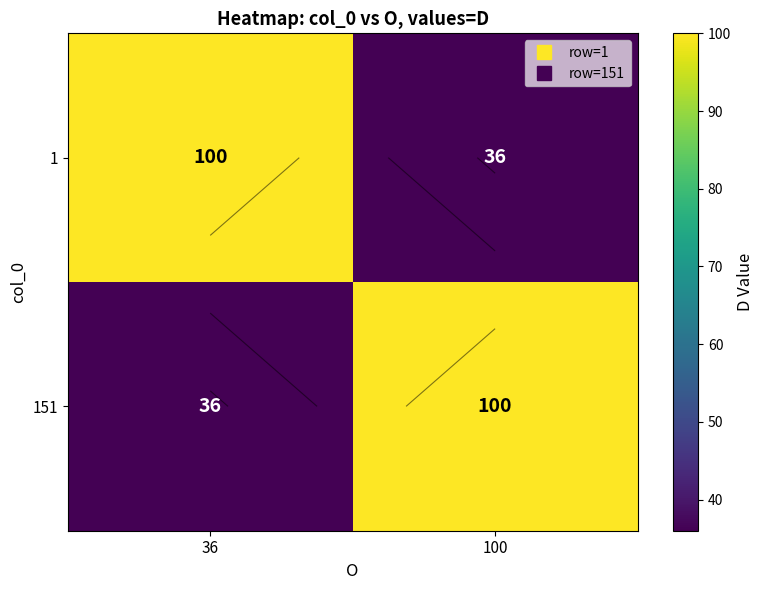

What is the difference between the 1 values at 36 and 100?

64